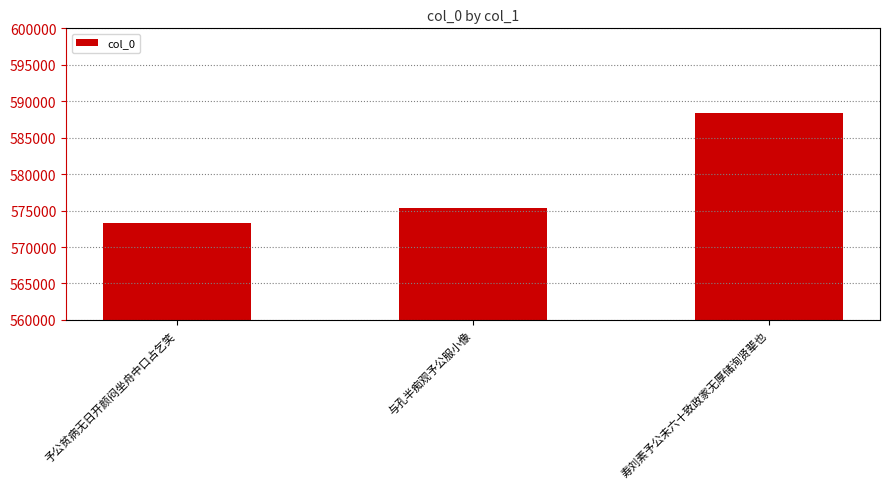

What value does the data have at 寿刘素予公未六十致政家无厚储洵贤辈也?

588450